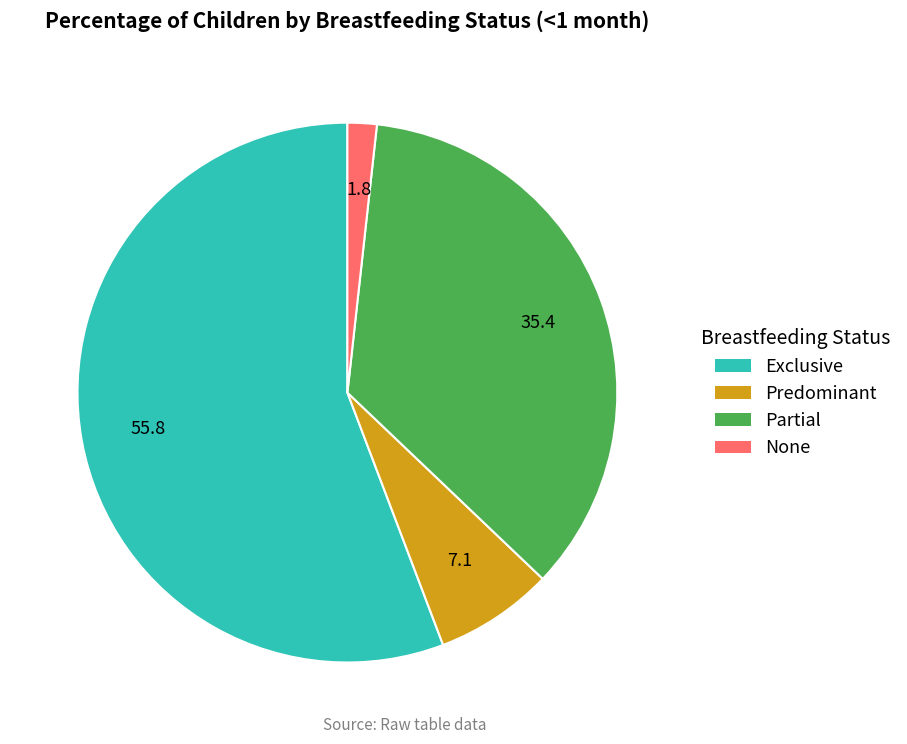

Rank the categories by value from highest to lowest.

Exclusive, Partial, Predominant, None